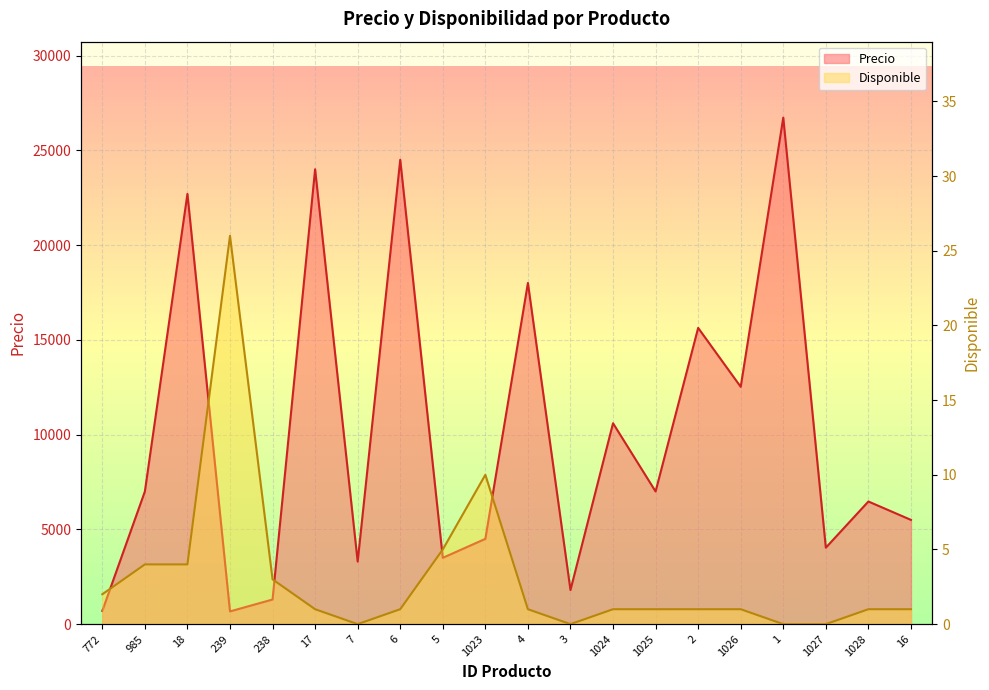

At 4, list the series in order from largest to smallest.

Precio, Disponible